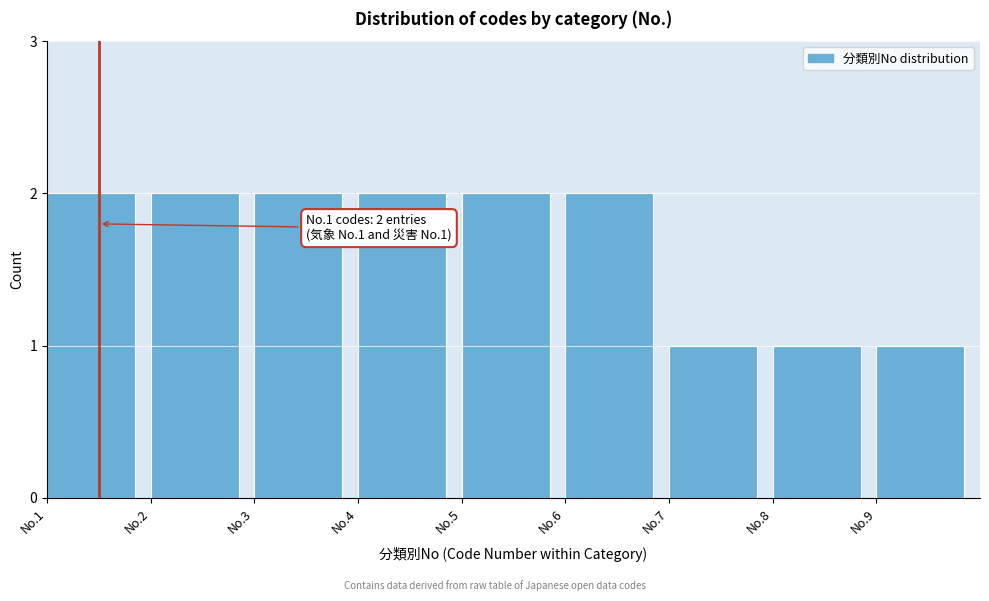

Reading left to right, list all the values displayed in this chart.

2	2	2	2	2	2	1	1	1